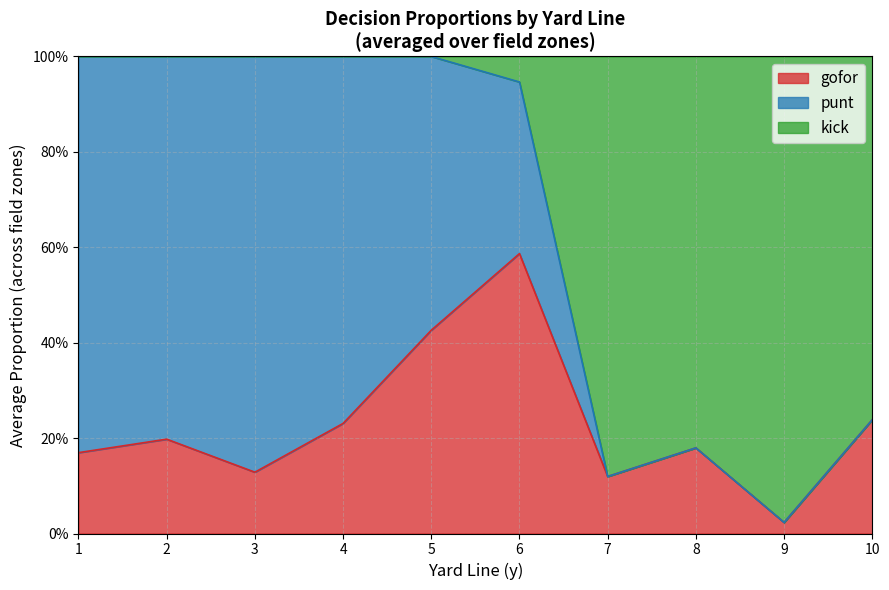

Does the chart display data point markers on the line(s)?

No